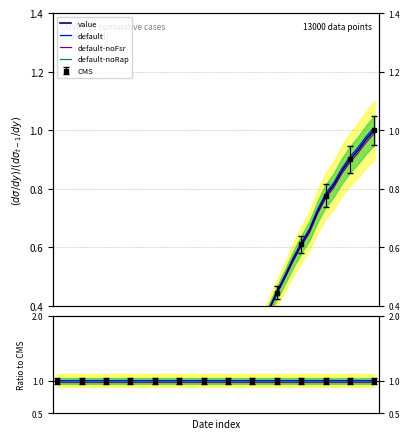

What is the value of the default-noFsr point at the 13th from the left?

1.0